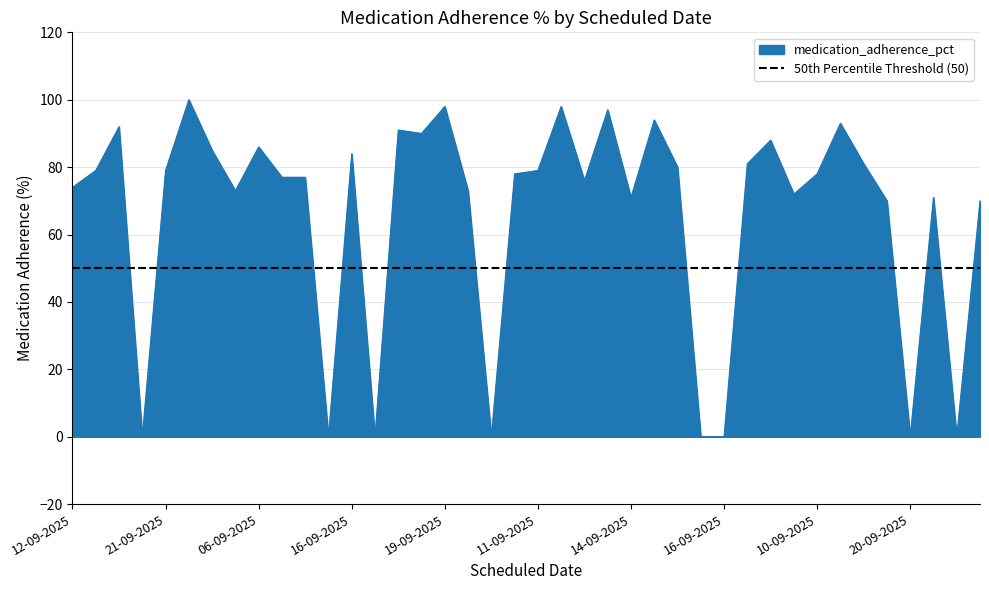

What is the average value?

66